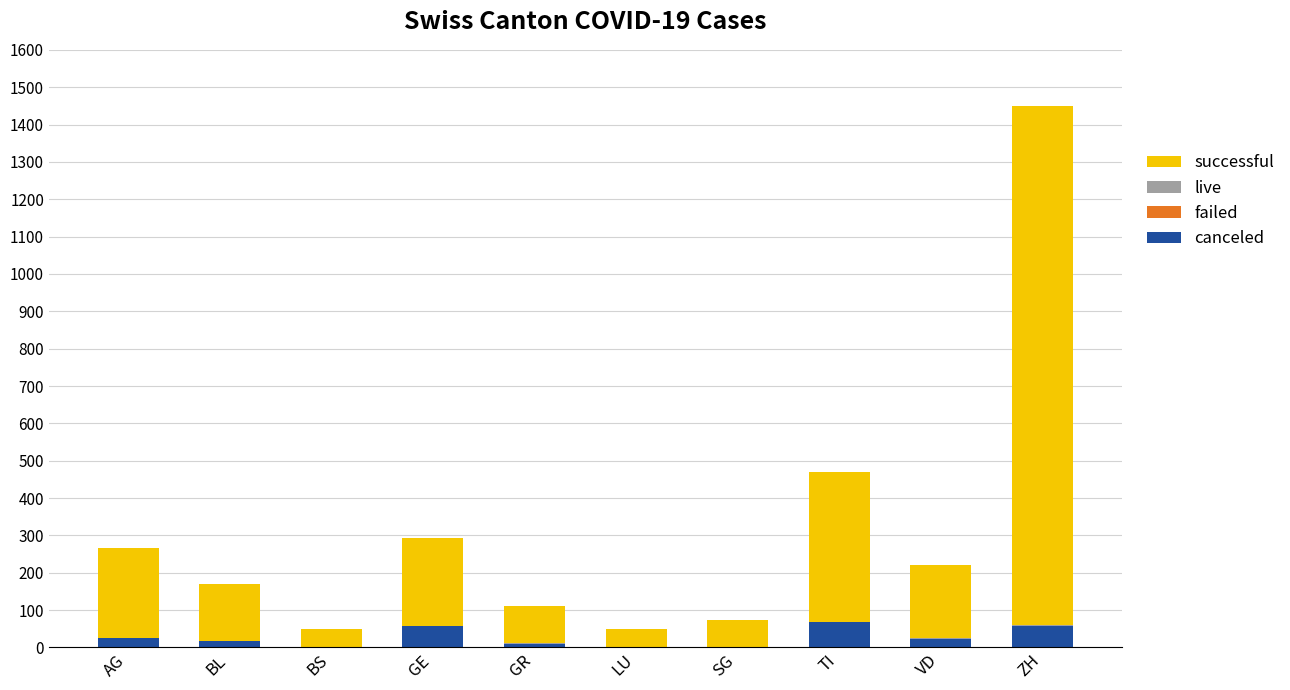

What is the sum of all canceled values?

259